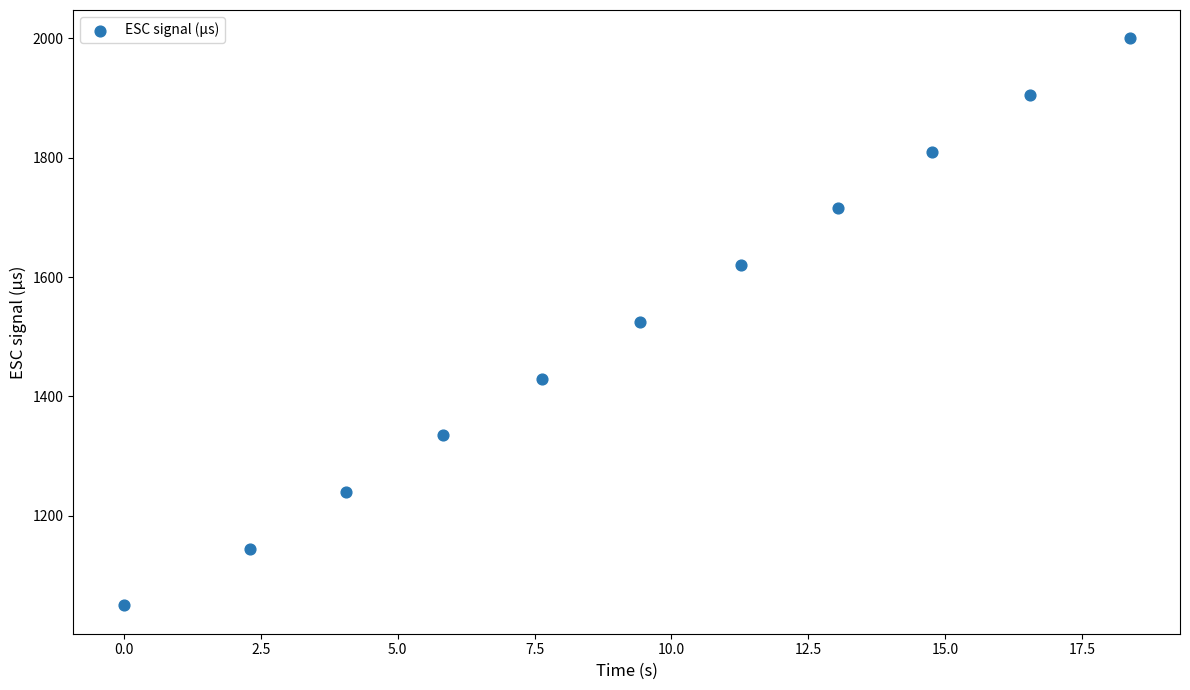

What is the average Y value?

1525